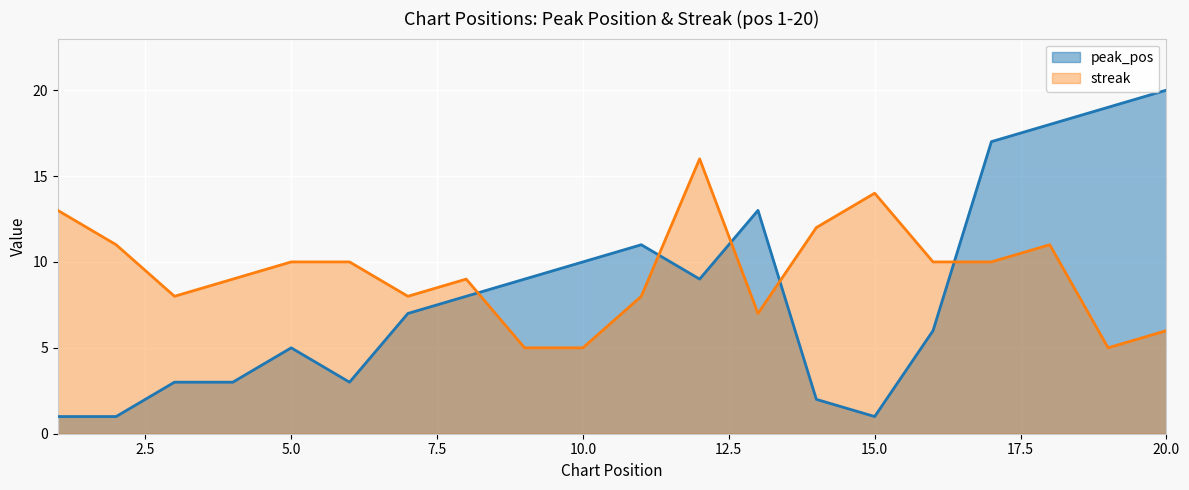

What is the average value of the streak series?

9